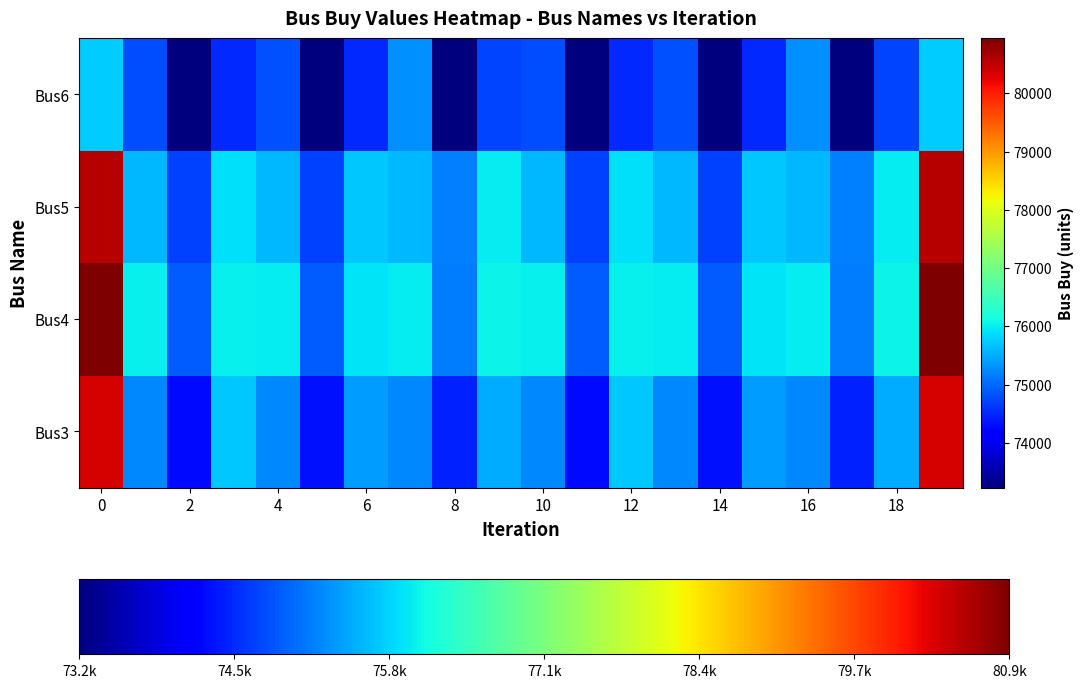

Reading left to right, transcribe all the data shown in this chart.

Bus3: 80367.7	75249.2	74285.0	75712.5	75249.2	74331.0	75392.2	75249.3	74462.5	75518.6	75249.2	74285.0	75712.5	75249.2	74331.0	75392.2	75249.3	74462.5	75518.6	80367.7
Bus4: 80944.7	76010.0	74891.1	76022.6	75989.0	74891.1	75937.8	75989.0	75136.0	76039.0	76010.0	74891.1	76022.6	75989.0	74891.1	75937.8	75989.0	75136.0	76039.0	80944.7
Bus5: 80576.8	75600.0	74698.6	75898.3	75598.0	74698.6	75729.8	75598.0	75161.3	75982.7	75600.0	74698.6	75898.3	75598.0	74698.6	75729.8	75598.0	75161.3	75982.7	80576.8
Bus6: 75751.8	74780.6	73231.3	74524.1	74826.7	73231.3	74524.1	75294.5	73245.7	74721.7	74780.6	73231.3	74524.1	74826.7	73231.3	74524.1	75294.5	73245.7	74721.7	75751.8